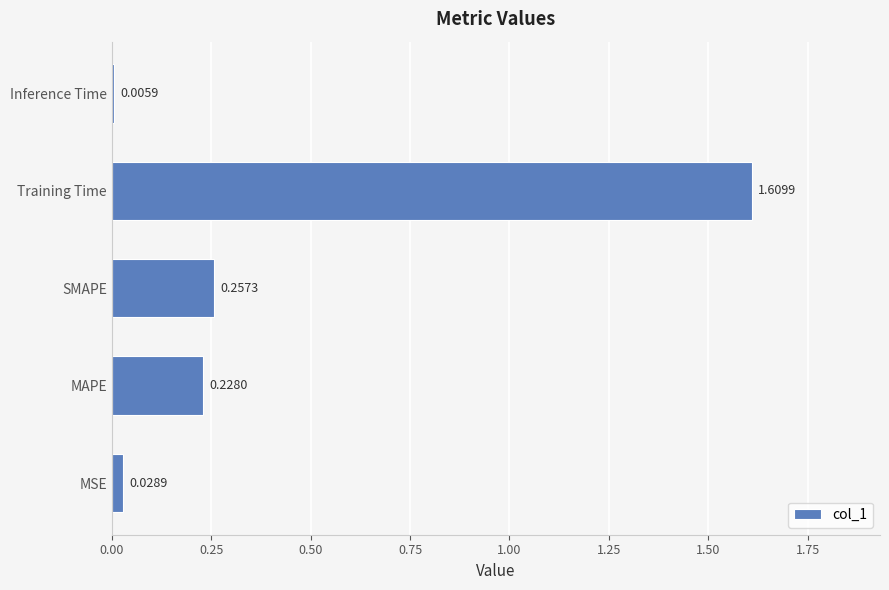

Which category has the lowest value across all series?

Inference Time